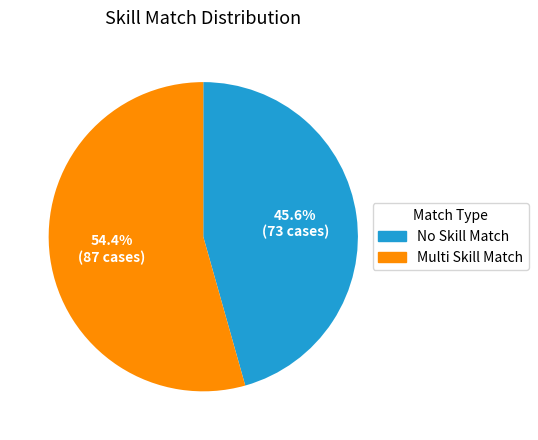

Does any single category account for the majority?

Yes